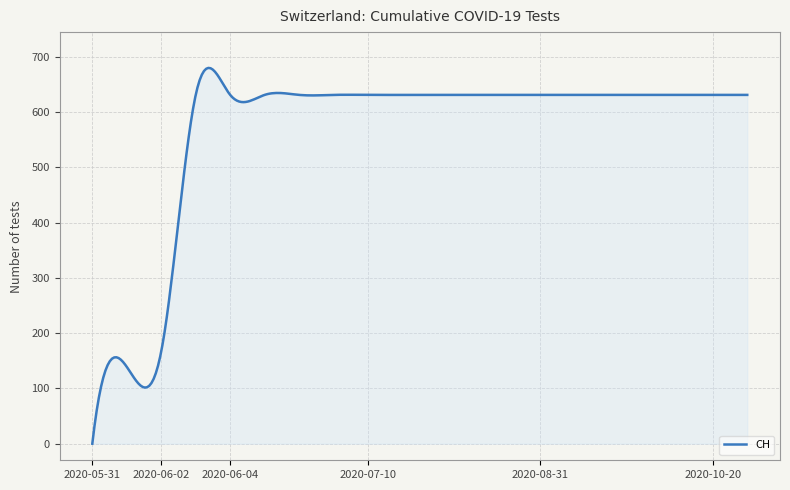

What is the greatest value displayed?

679.8